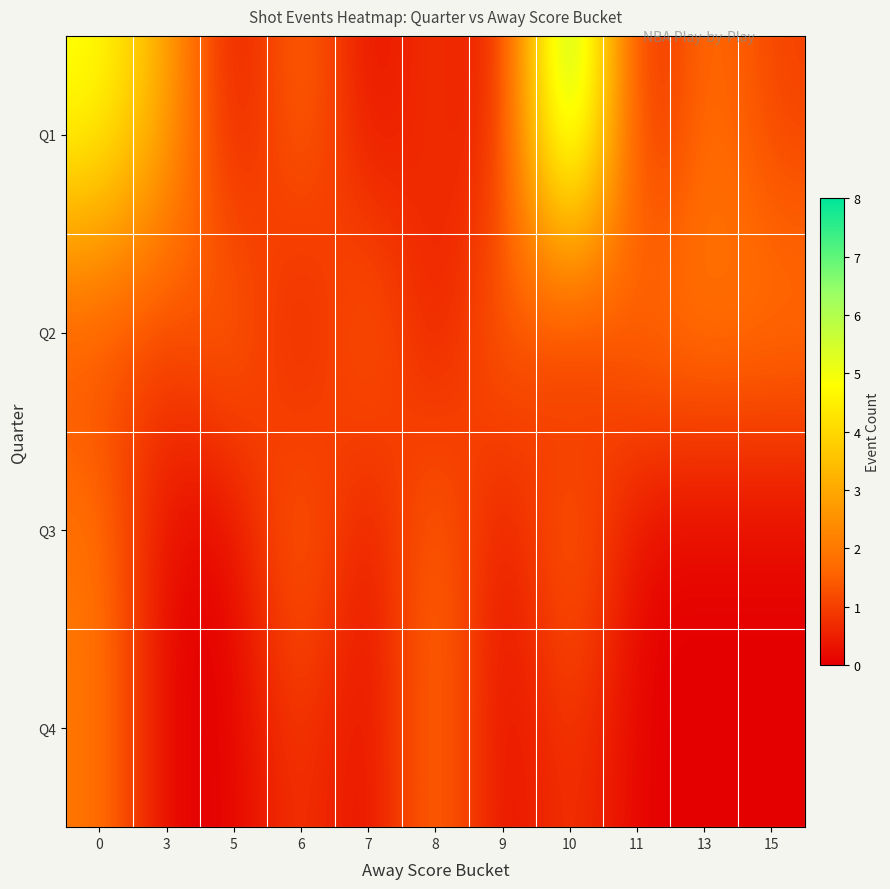

Reading left to right, list all the values displayed in this chart.

Q1: 0=5	3=3	5=0	6=2	7=0	8=1	9=0	10=8	11=0	13=2	15=1
Q2: 0=1	3=1	5=2	6=0	7=2	8=0	9=2	10=0	11=2	13=2	15=2
Q3: 0=2	3=0	5=0	6=2	7=0	8=2	9=0	10=2	11=0	13=0	15=0
Q4: 0=2	3=0	5=0	6=1	7=0	8=2	9=0	10=1	11=0	13=0	15=0